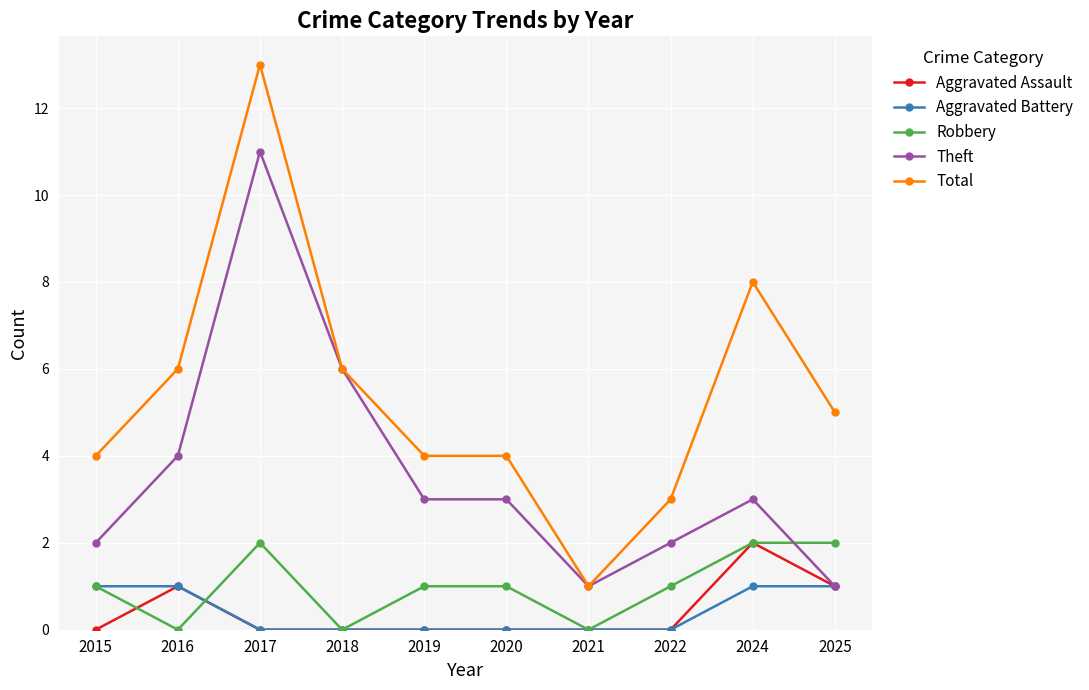

The Aggravated Battery series shows 0 at 2020. True or false?

True